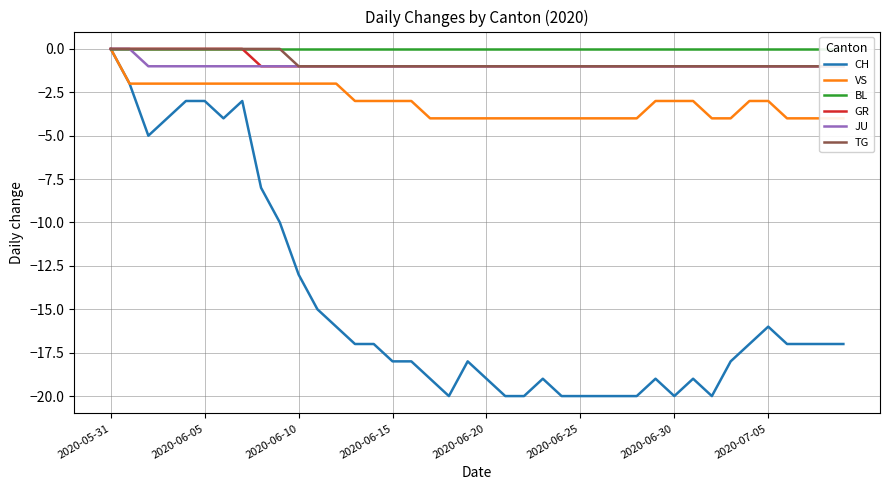

Does the chart display data point markers on the line(s)?

No